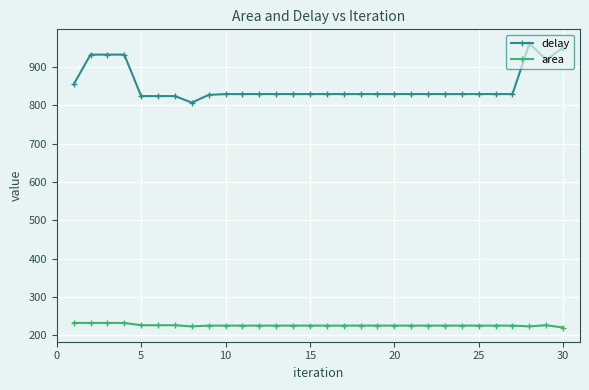

True or false: delay and area cross at least once.

False